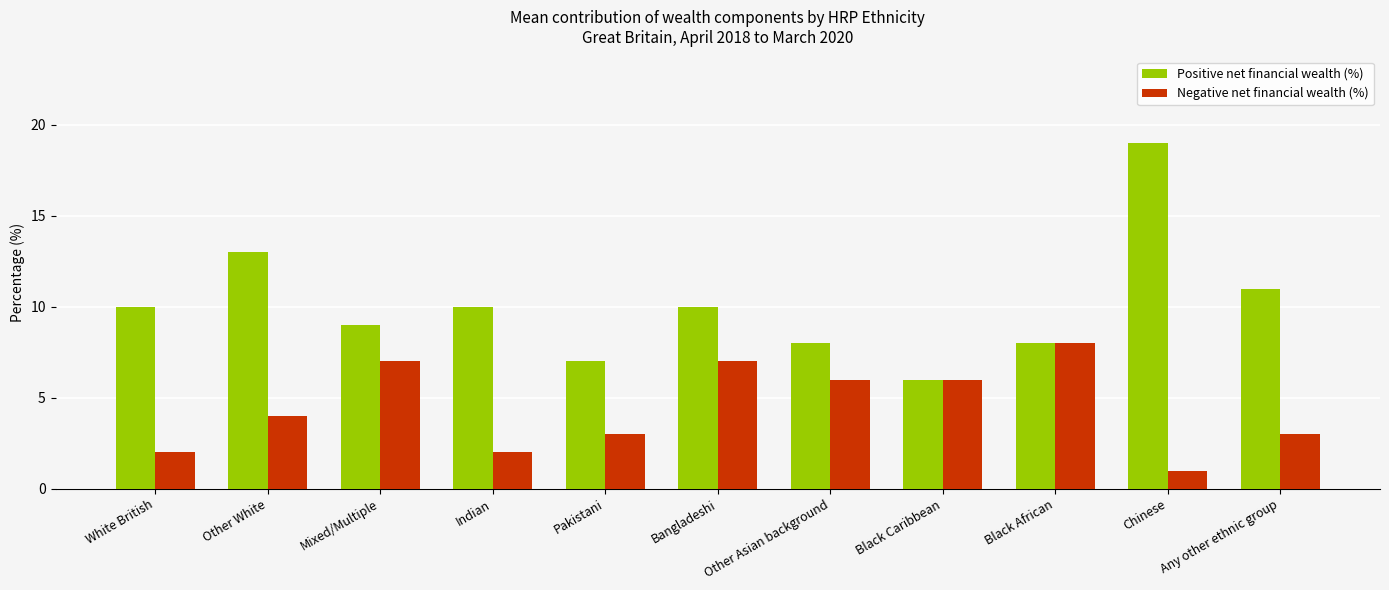

What is the sum of the Positive net financial wealth (%) values at Chinese and Other Asian background?

27